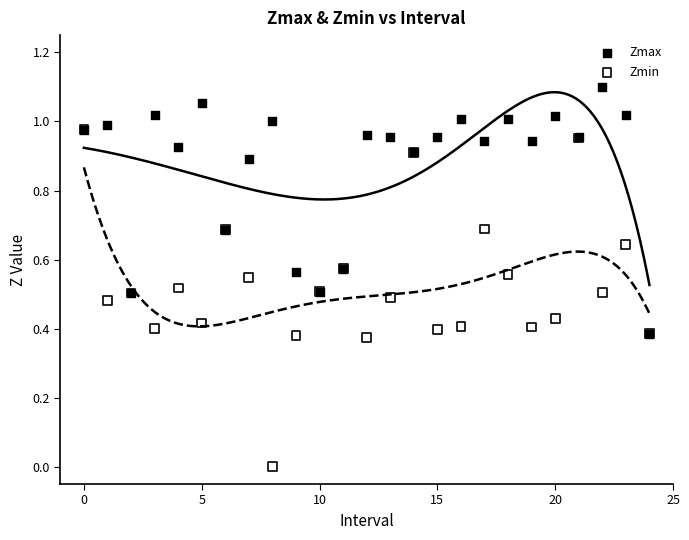

Which series contains the lowest Y value?

Zmin